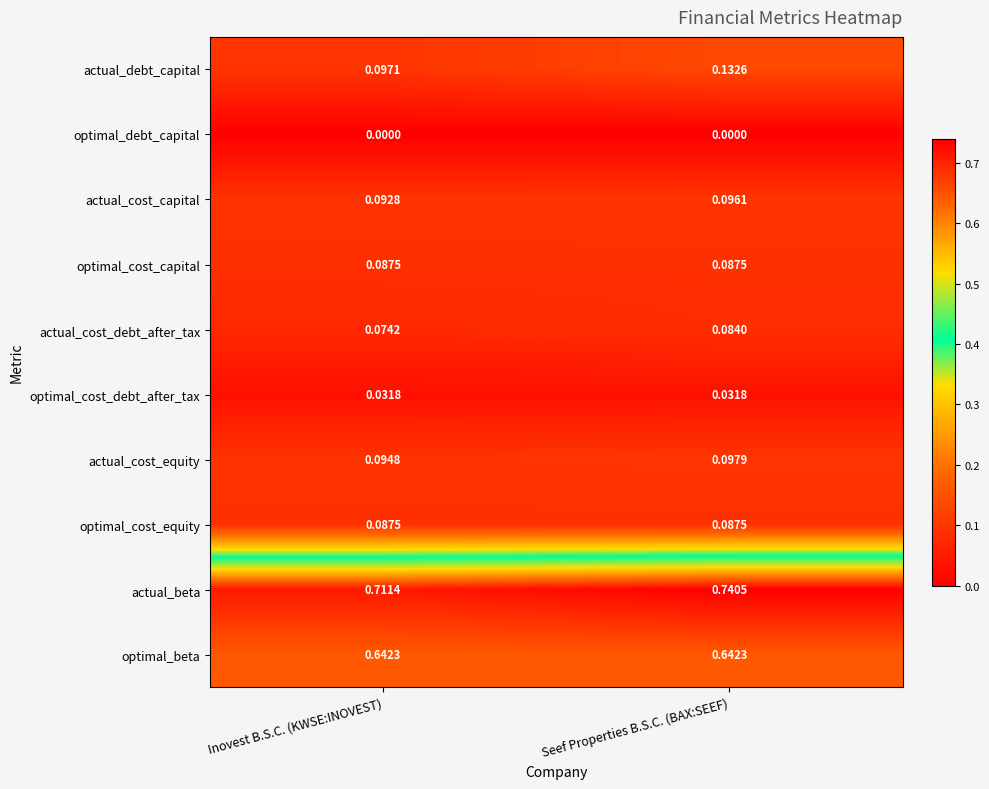

At how many categories does at least one series exceed 0?

2